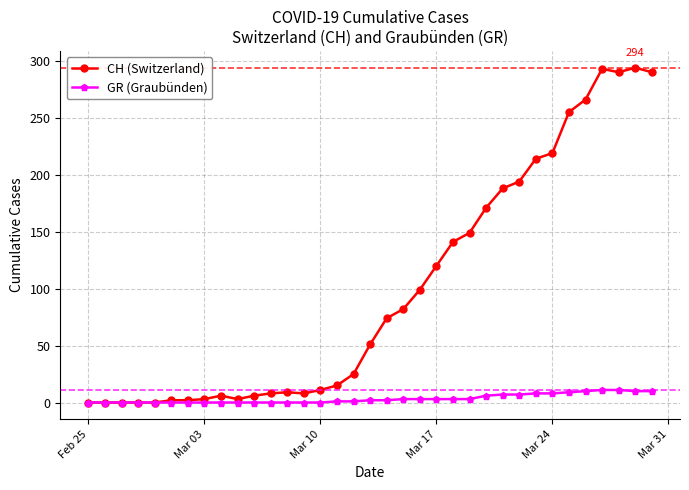

True or false: CH (Switzerland) has more than 1 interior local peaks.

True